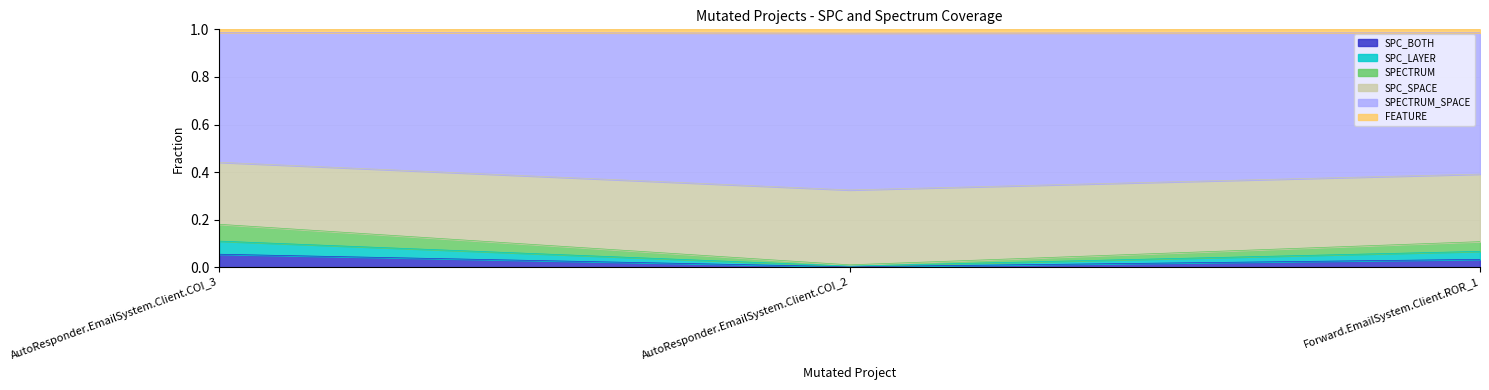

Is it true that SPC_BOTH equals 0.3 at AutoResponder.EmailSystem.Client.COI_3?

False